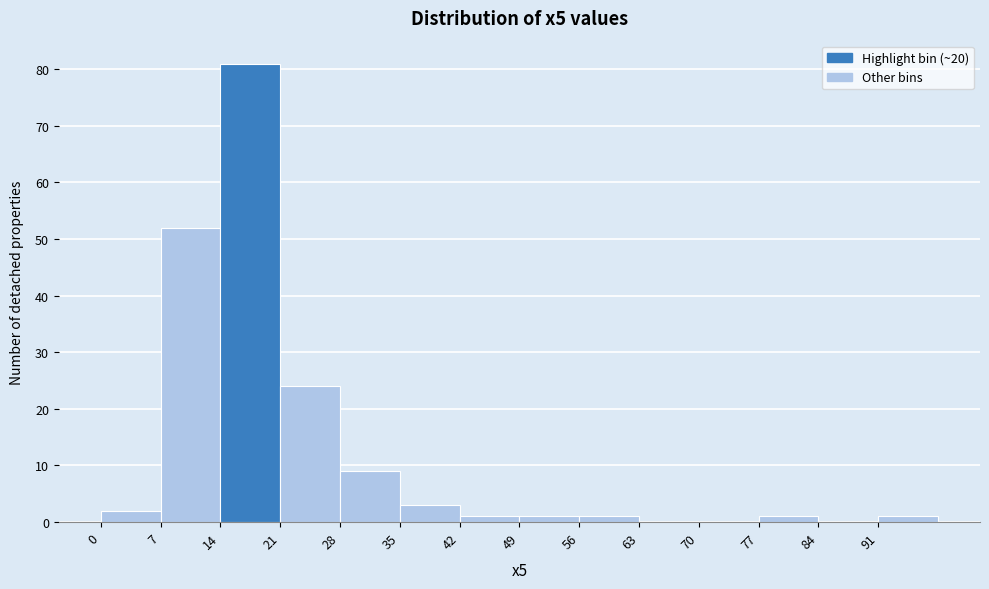

Reading left to right, list every bar in this chart as the range it spans on the x-axis followed by its height. The values are not printed on the chart, so give them approximately, as read against the axis.

0 to 7: 2
7 to 14: 52
14 to 21: 81
21 to 28: 24
28 to 35: 9
35 to 42: 3
42 to 49: 1
49 to 56: 1
56 to 63: 1
63 to 70: 0
70 to 77: 0
77 to 84: 1
84 to 91: 0
91 to 98: 1